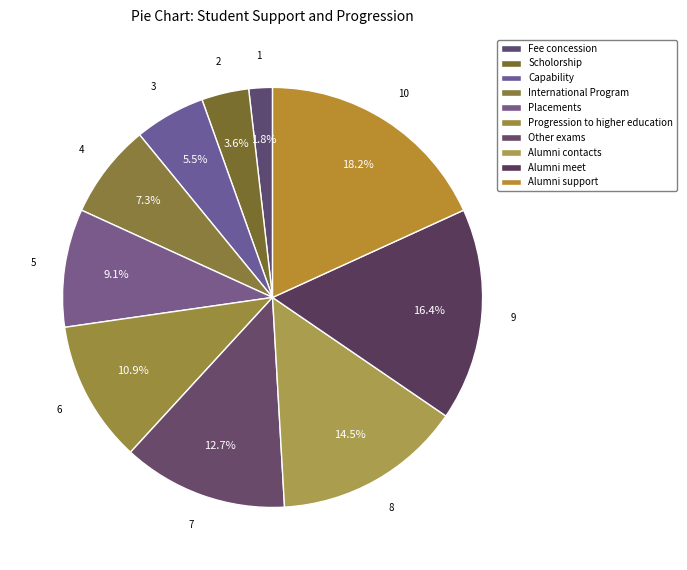

Which slice is the largest?

Alumni support